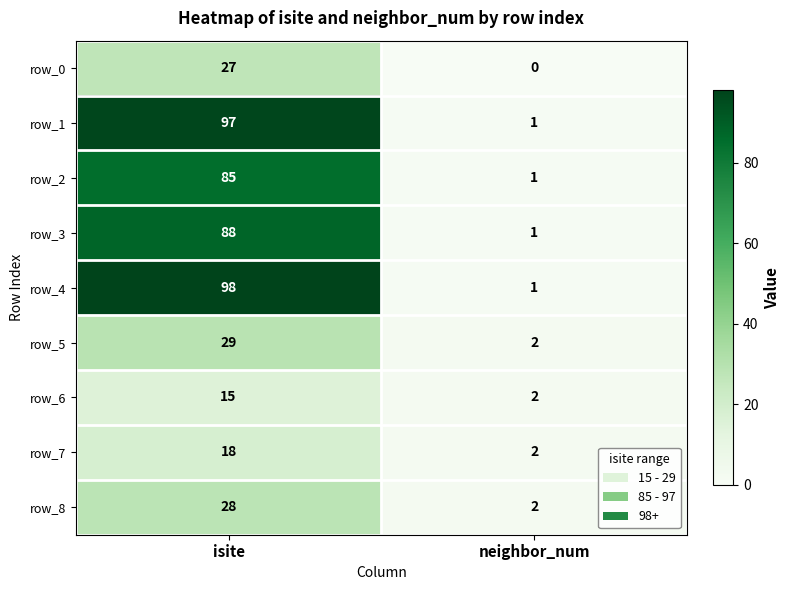

Is it true that row_4 equals 98 at isite?

True